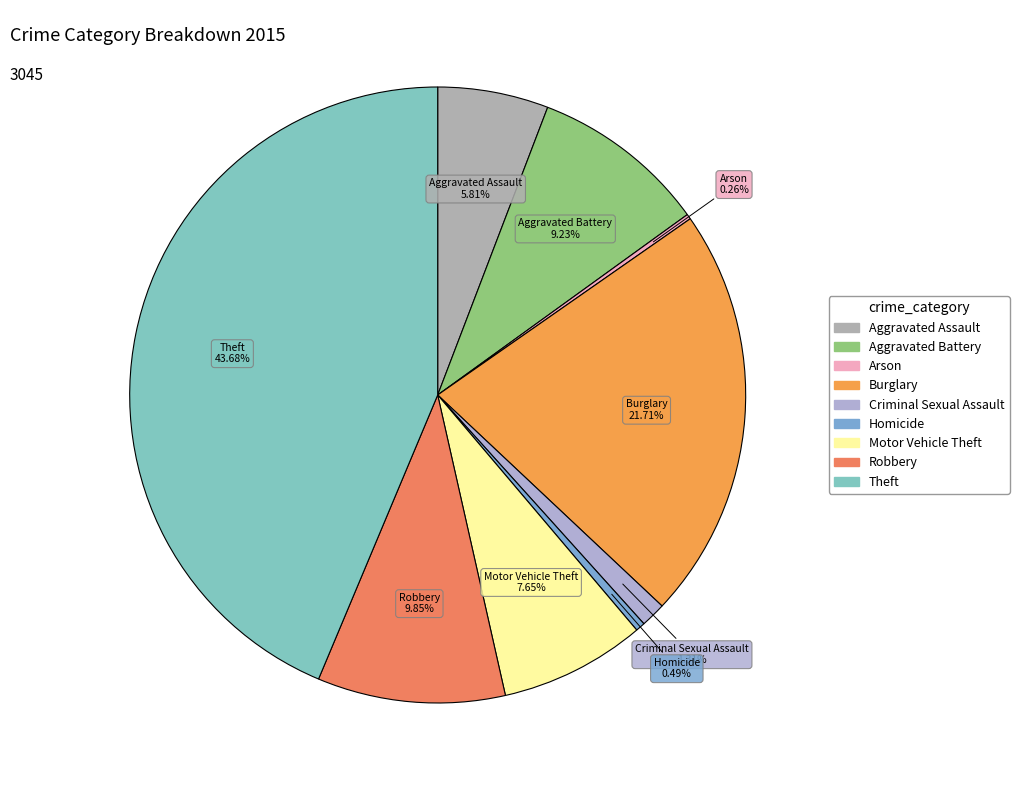

What percentage do Theft and Aggravated Battery together represent?

52.9%